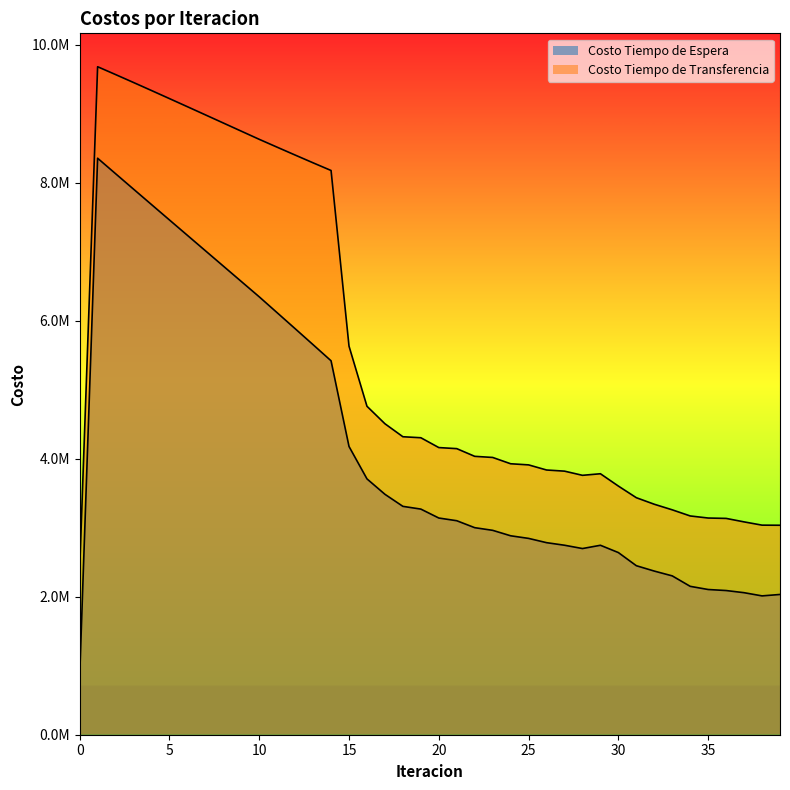

Which series changed the most between 15 and 29?

Costo Tiempo de Transferencia